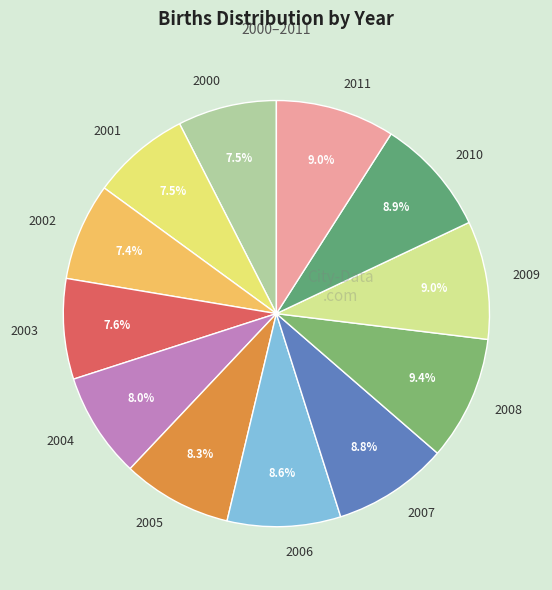

To the nearest percent, what portion does 2002 represent?

7%